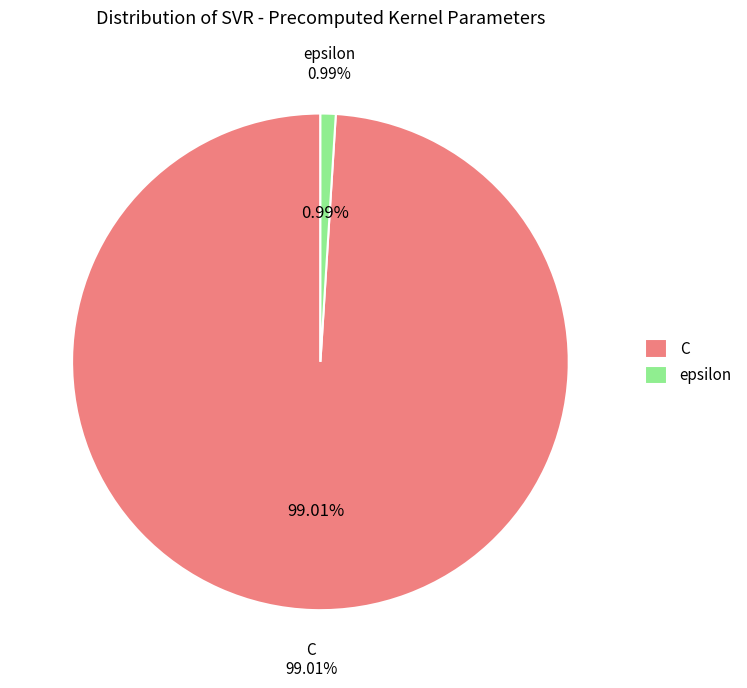

Which category has the biggest portion of the pie?

C